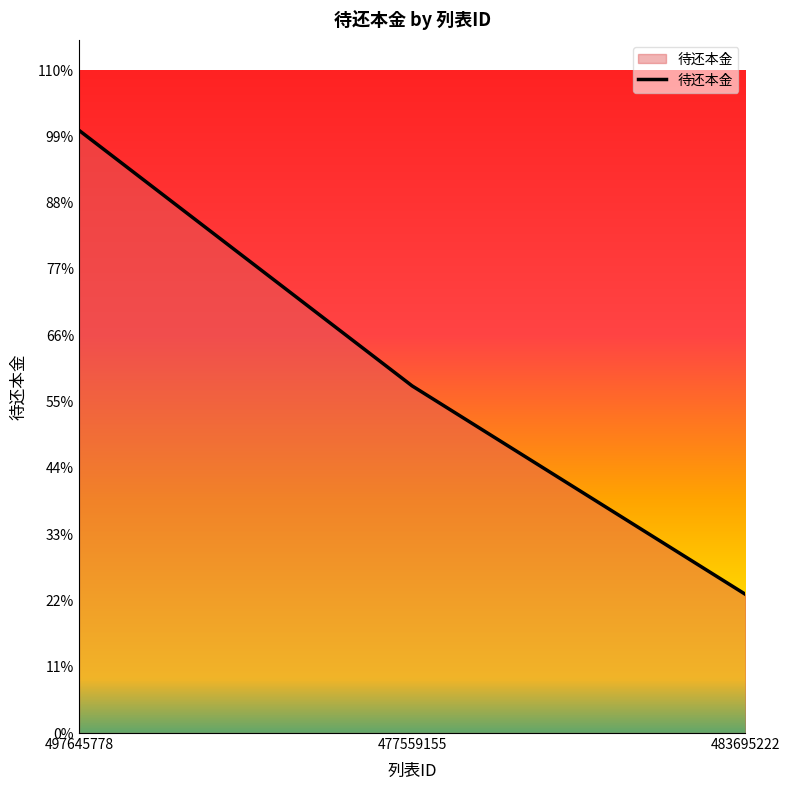

Is this an area chart (filled region under the line)?

Yes